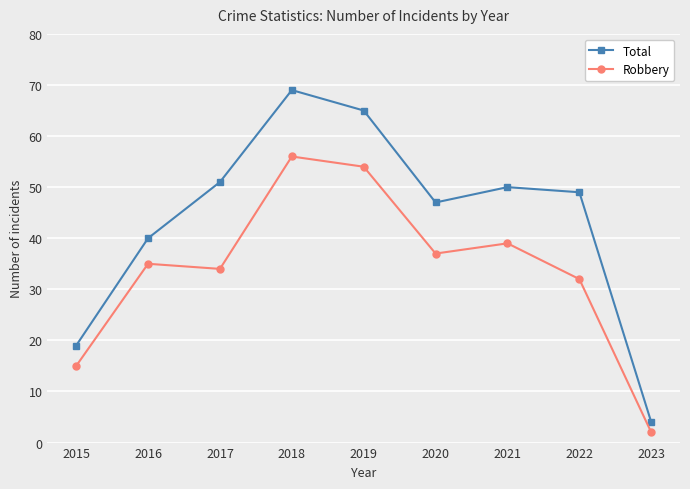

Which series has the largest range (max minus min)?

Total